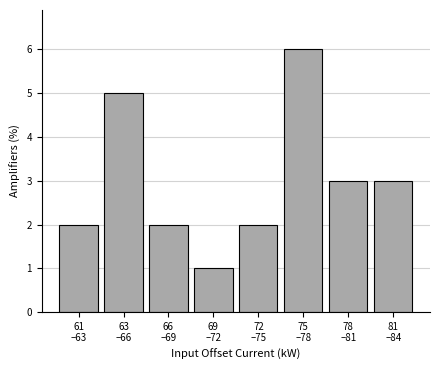

Reading left to right, extract all data points from this chart.

2	5	2	1	2	6	3	3